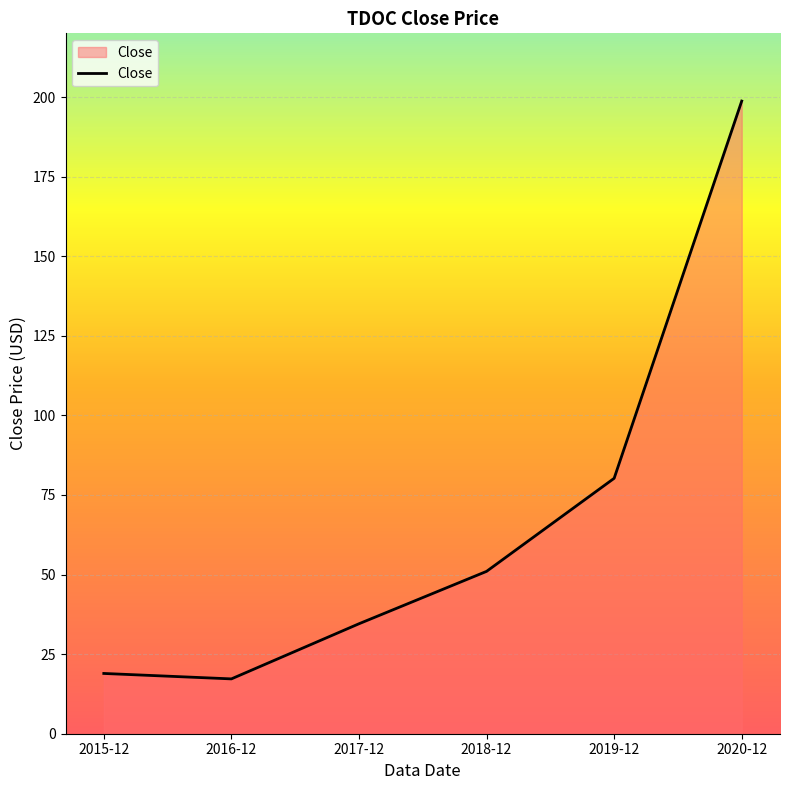

What is the smallest value displayed?

17.2